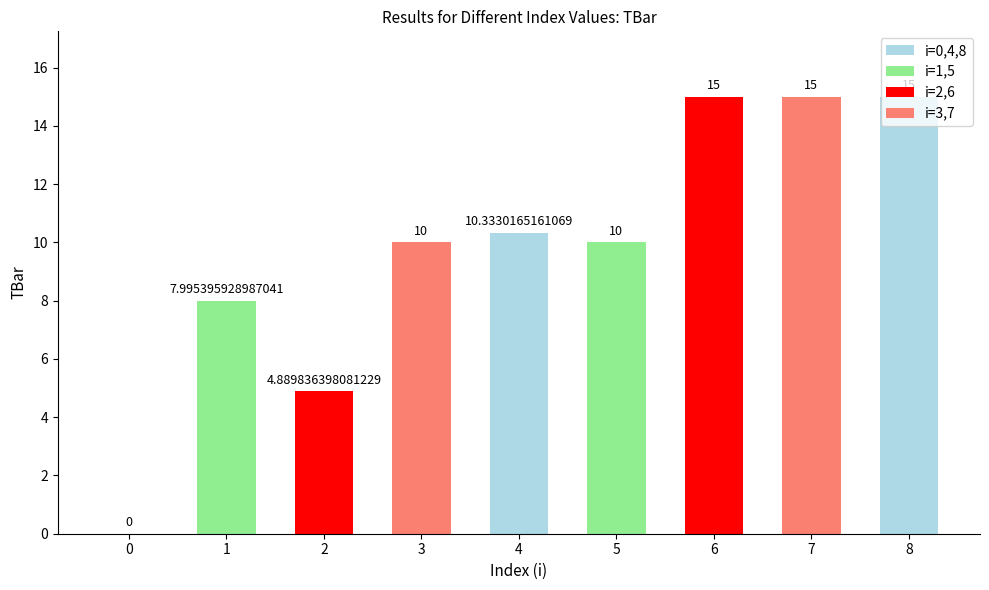

Reading right to left, transcribe all the data shown in this chart.

8=15.0	7=15.0	6=15.0	5=10.0	4=10.3	3=10.0	2=4.9	1=8.0	0=0.0